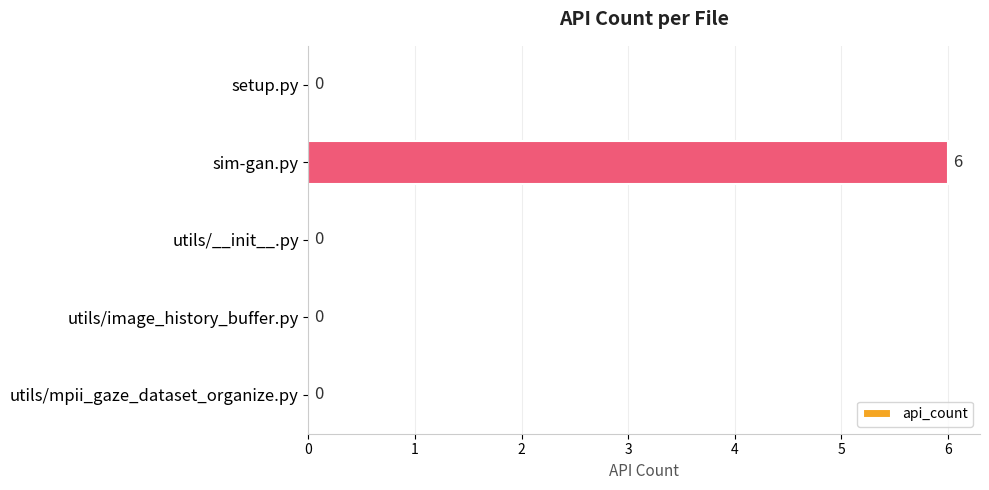

The chart shows a value of 0 at utils/mpii_gaze_dataset_organize.py. True or false?

True